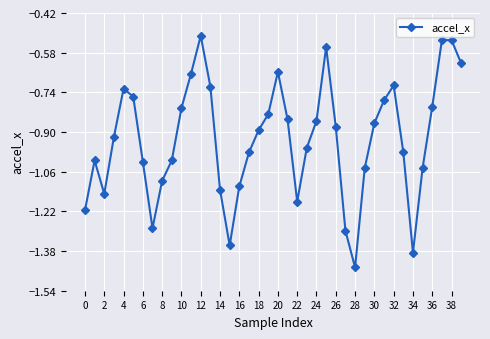

True or false: there are more than 1 points higher than both neighbors.

True